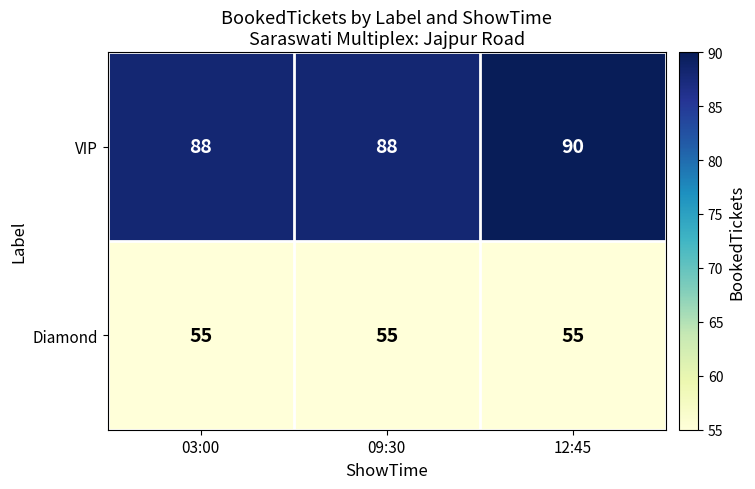

List the series in order of their overall mean, lowest first.

Diamond, VIP